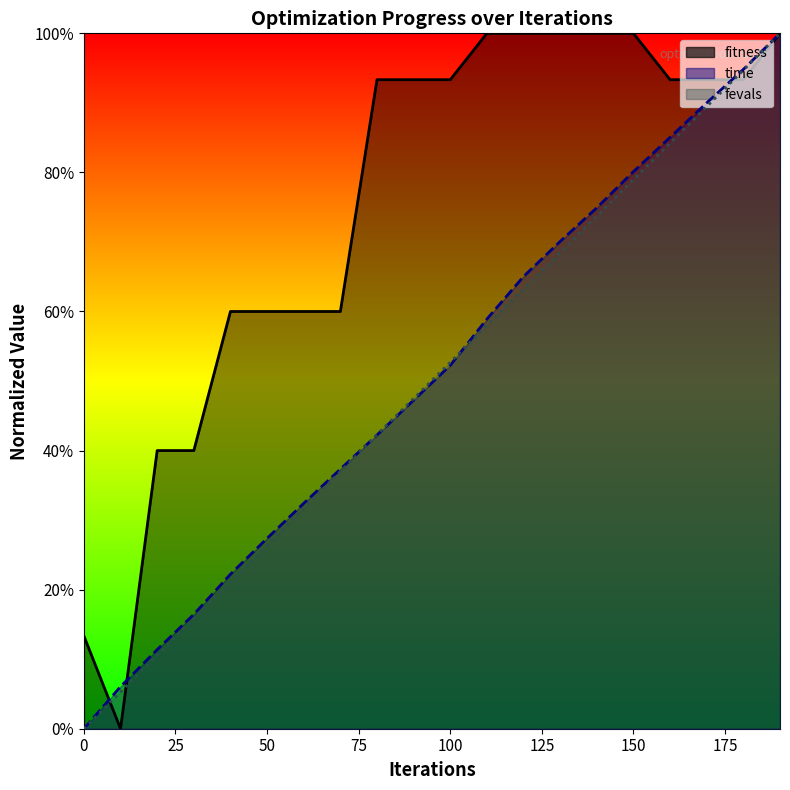

List the labels in order of time value, smallest first.

0, 10, 20, 30, 40, 50, 60, 70, 80, 90, 100, 110, 120, 130, 140, 150, 160, 170, 180, 190